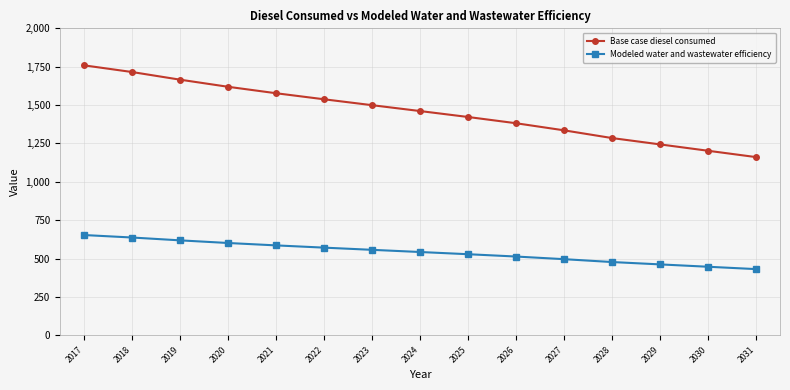

Reading left to right, what are all the values shown in this chart?

Base case diesel consumed: 2017=1758.8	2018=1715.3	2019=1665.5	2020=1619.2	2021=1577.2	2022=1537.7	2023=1499.3	2024=1461.1	2025=1422.3	2026=1381.7	2027=1335.4	2028=1285.1	2029=1243.8	2030=1202.3	2031=1161.0
Modeled water and wastewater efficiency: 2017=653.2	2018=637.0	2019=618.5	2020=601.3	2021=585.7	2022=571.1	2023=556.8	2024=542.6	2025=528.2	2026=513.1	2027=495.9	2028=477.2	2029=461.9	2030=446.5	2031=431.2